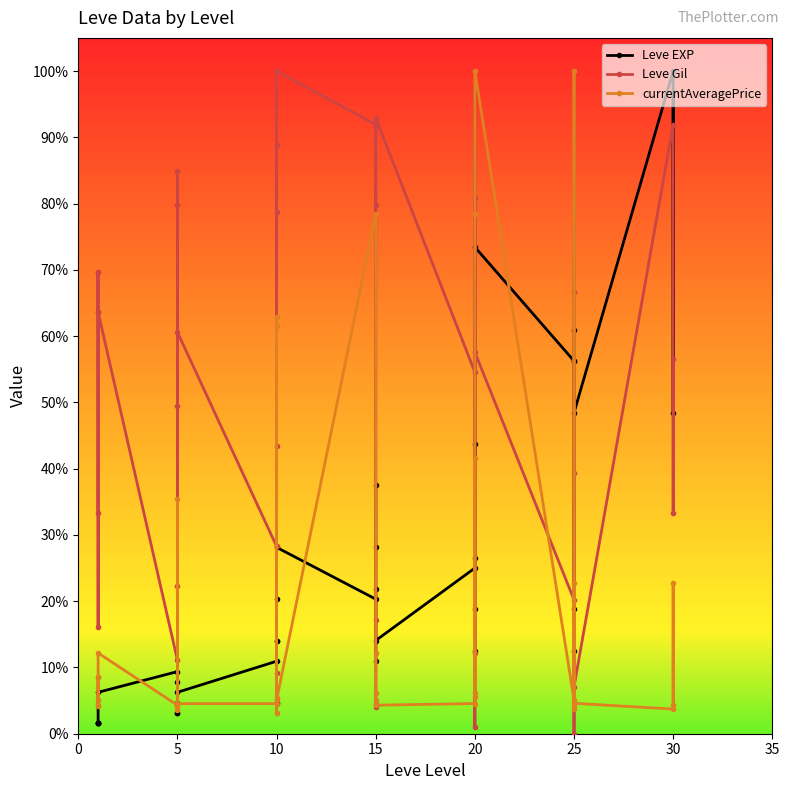

Which series ends up on top after the final intersection of Leve EXP and currentAveragePrice?

Leve EXP